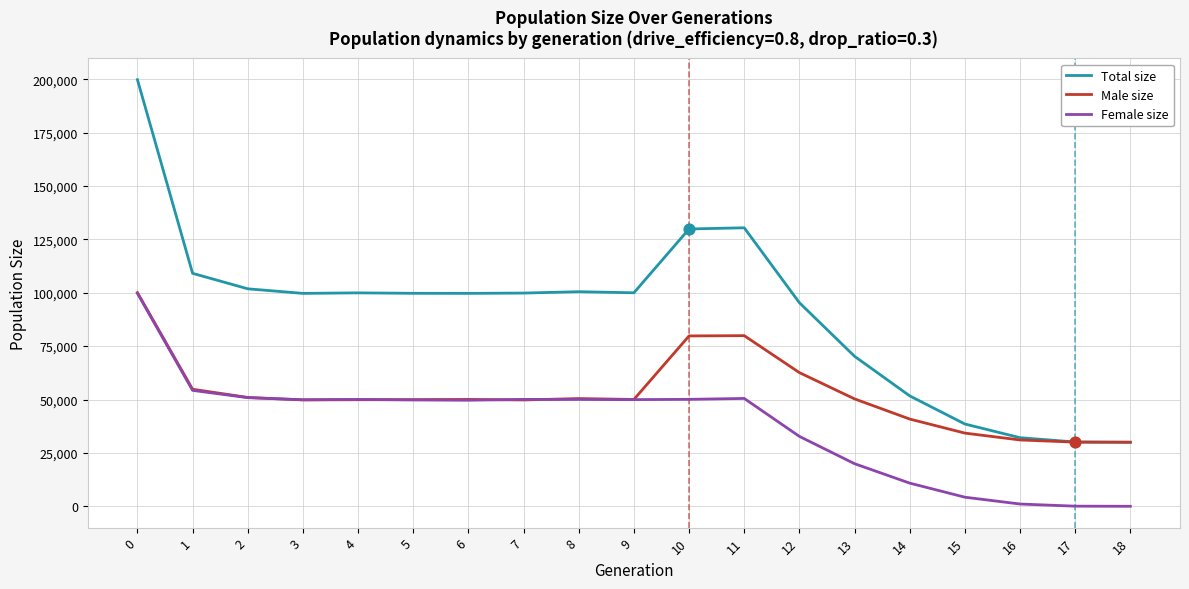

Is the value of Male size at 7 greater than the value of Total size at 17?

Yes